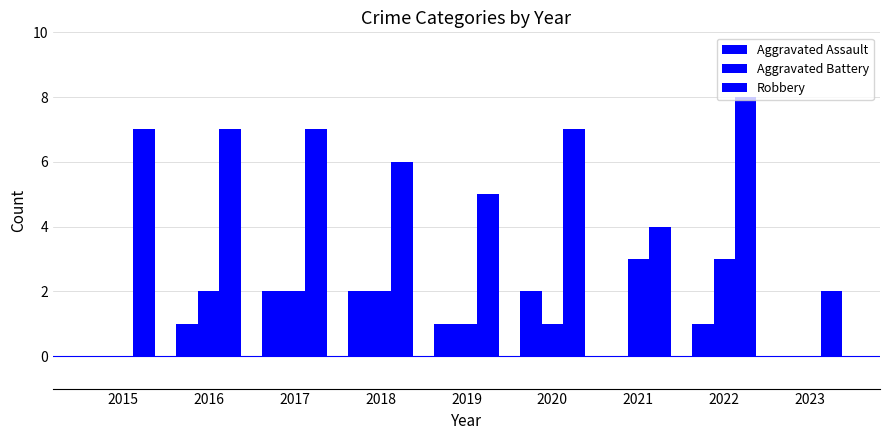

What is the sum of all Aggravated Battery values?

14